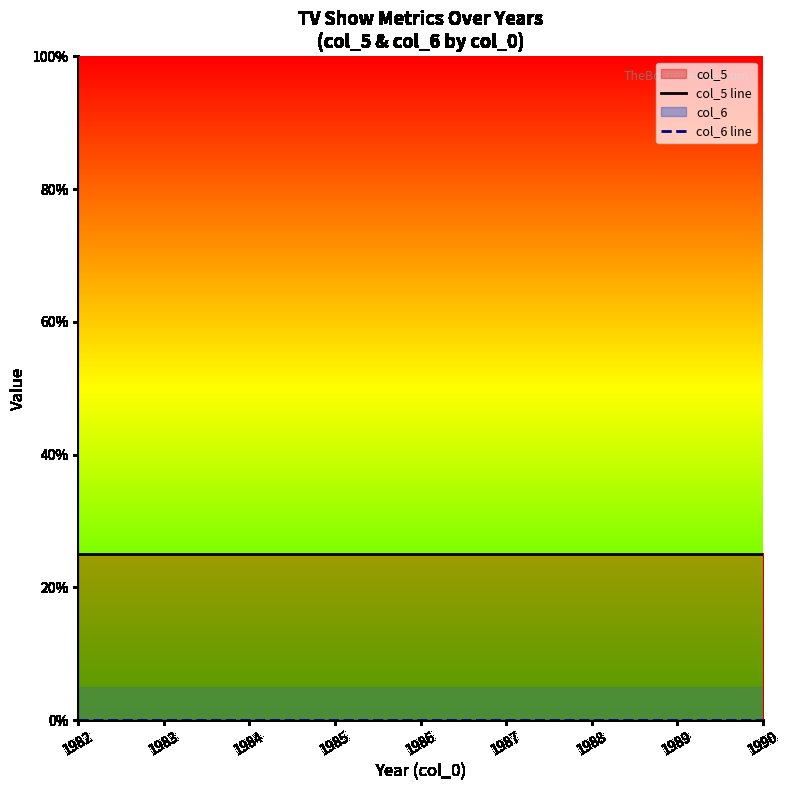

Between 1987 and 1988, which series saw the biggest shift?

col_5 line